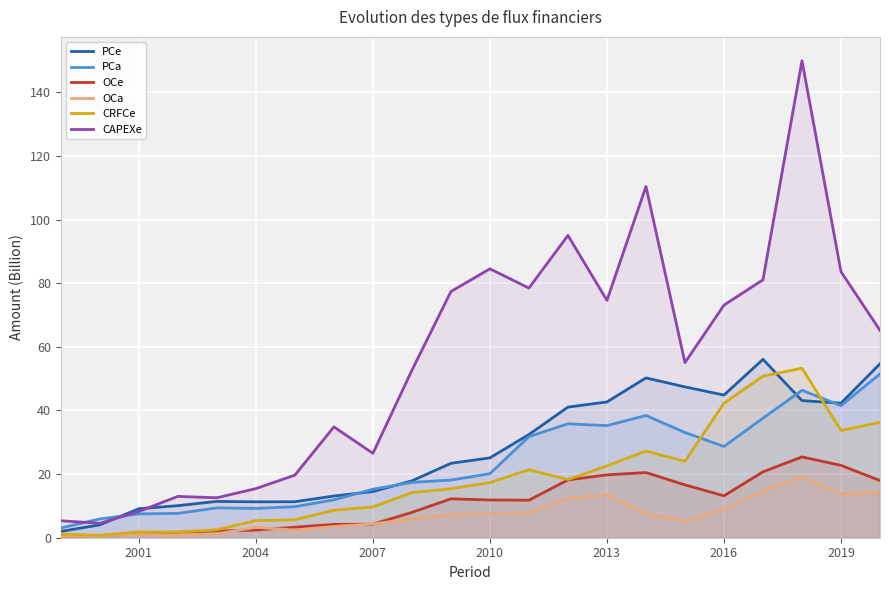

Which series has the largest total across all categories?

CAPEXe